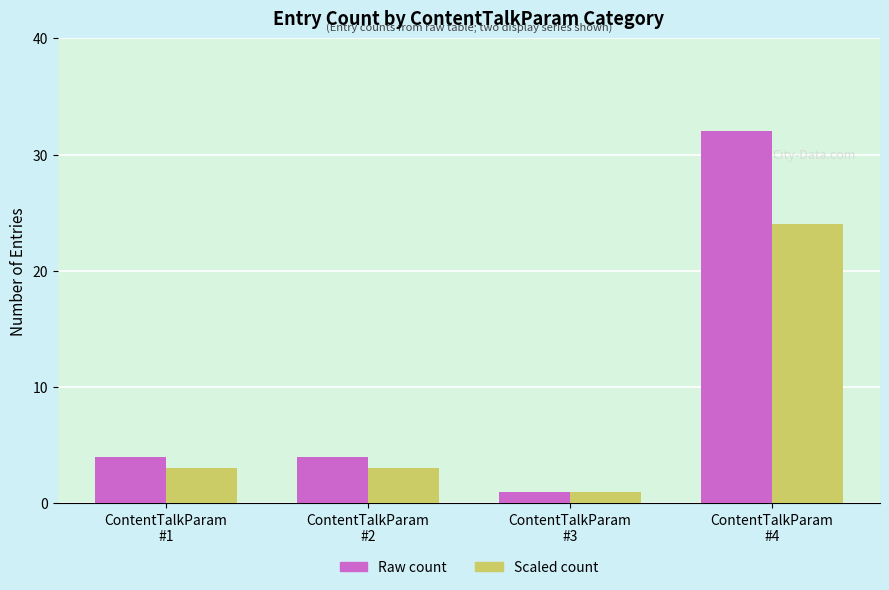

How many bars are there in total?

8